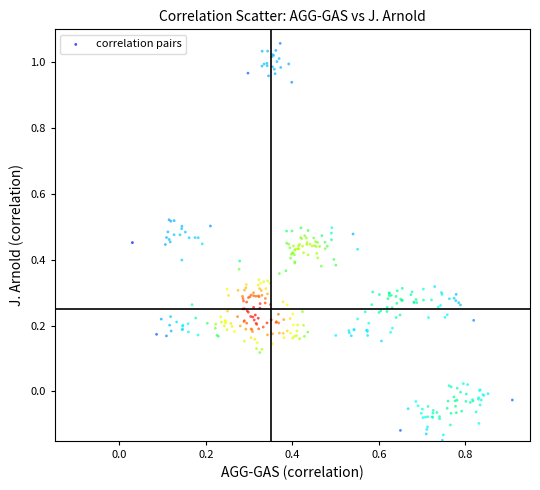

What is the range of Y values (max minus min)?

1.2